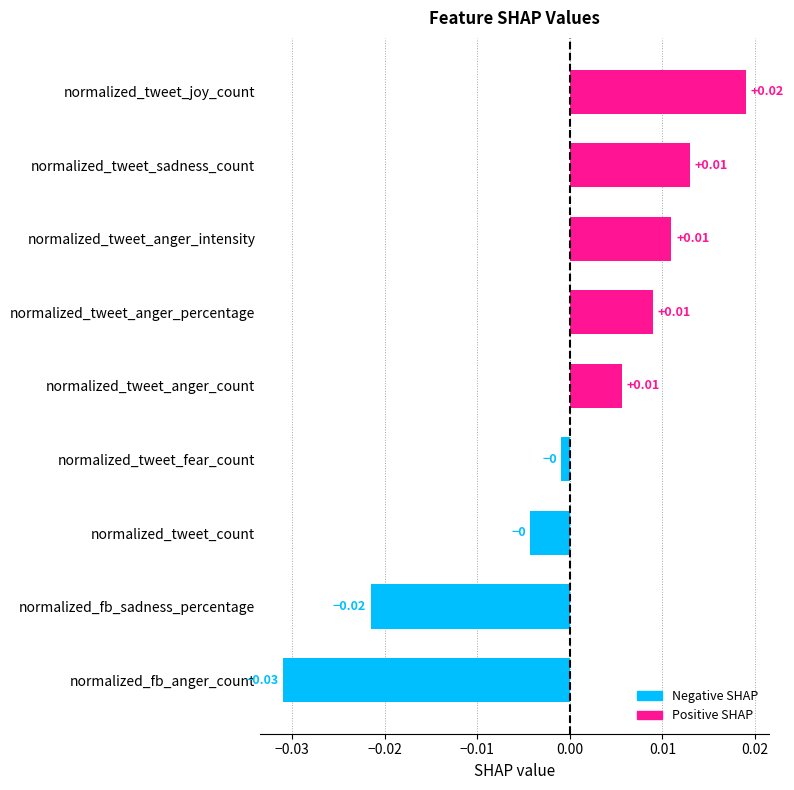

How many negative values are there?

4